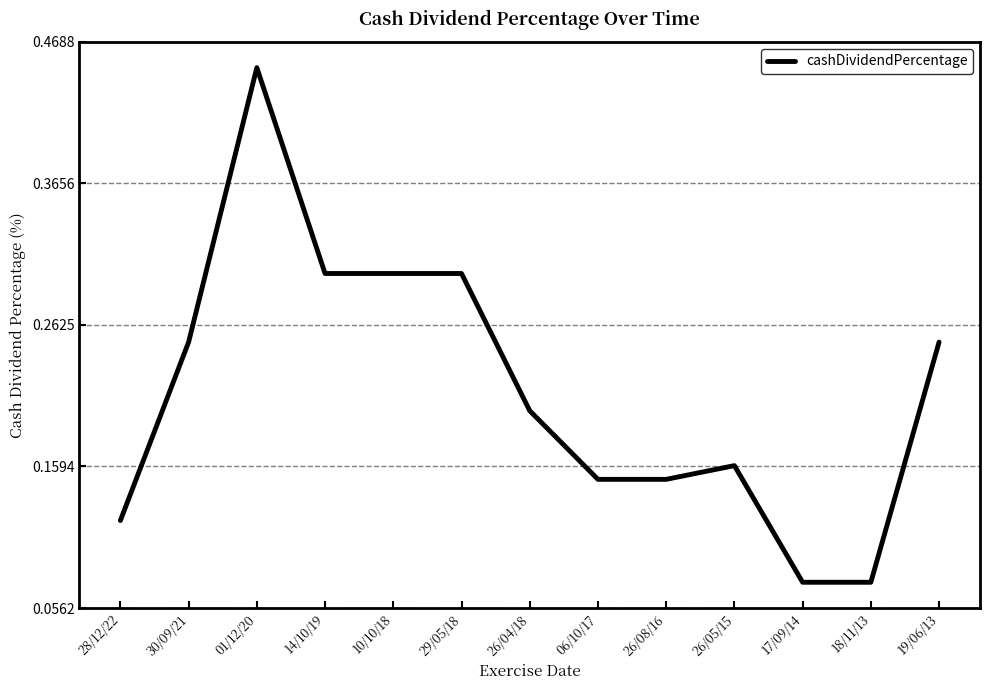

True or false: there are more than 1 points higher than both neighbors.

True